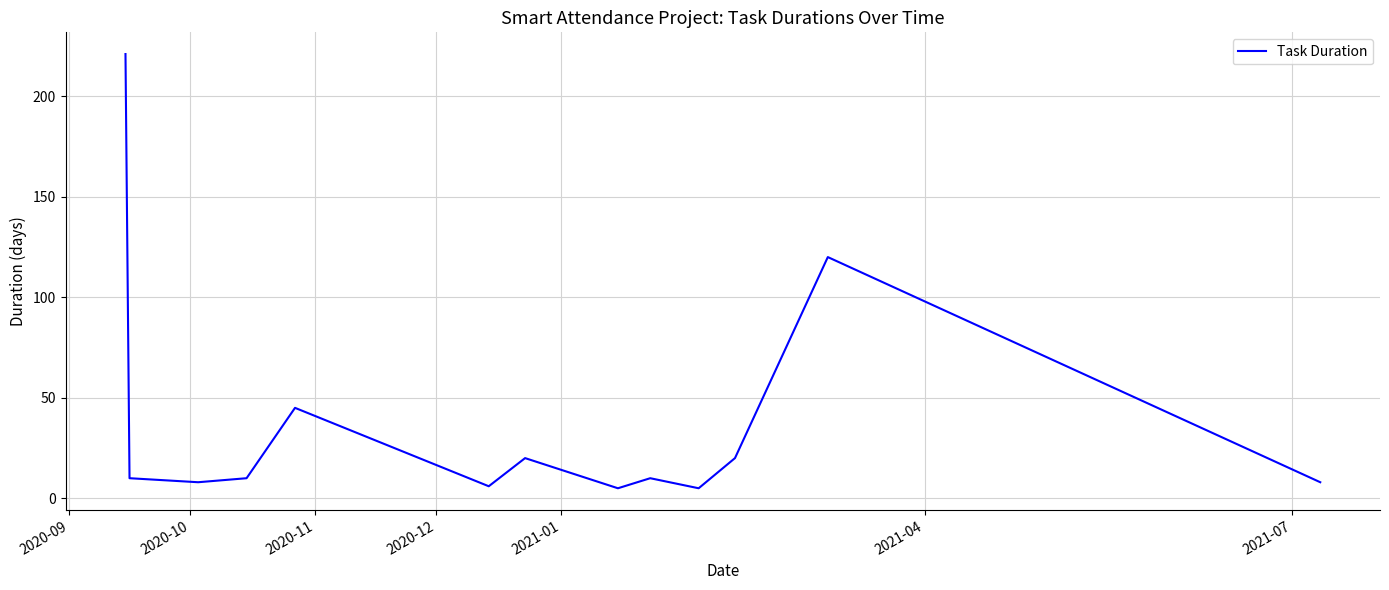

What is the greatest value displayed?

221